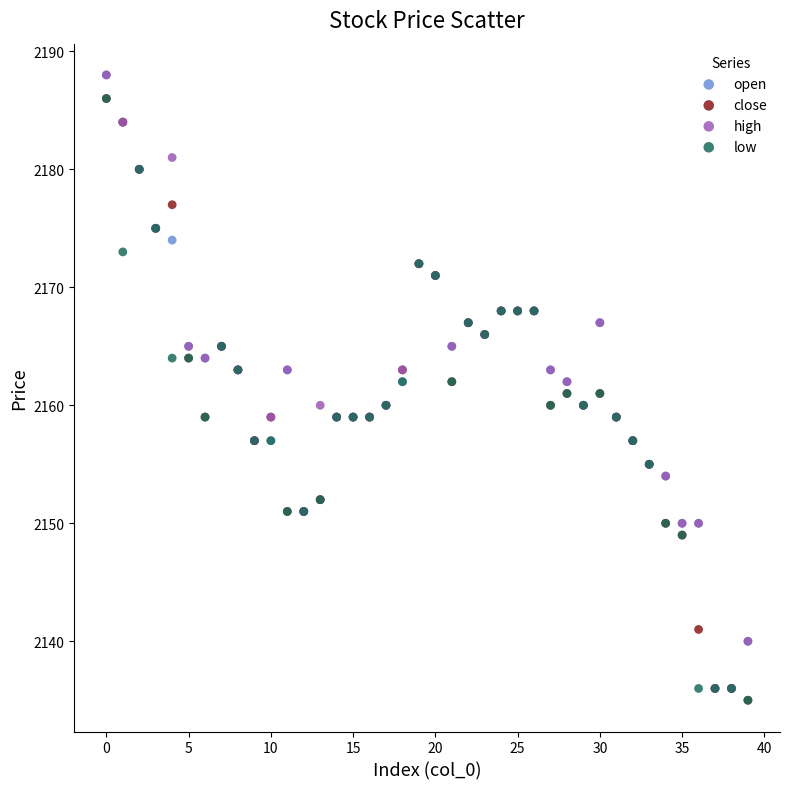

What are all the series names shown in the legend?

open, close, high, low